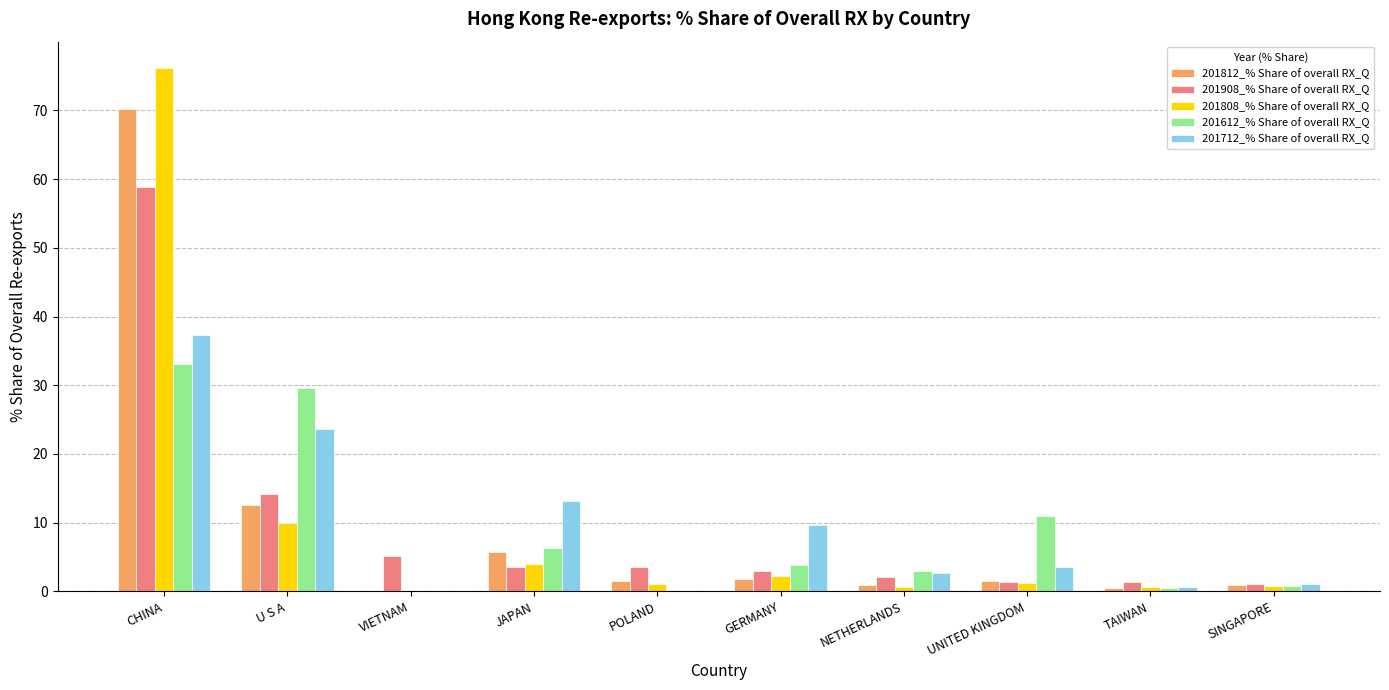

Which category has the highest value in the 201808_% Share of overall RX_Q series?

CHINA